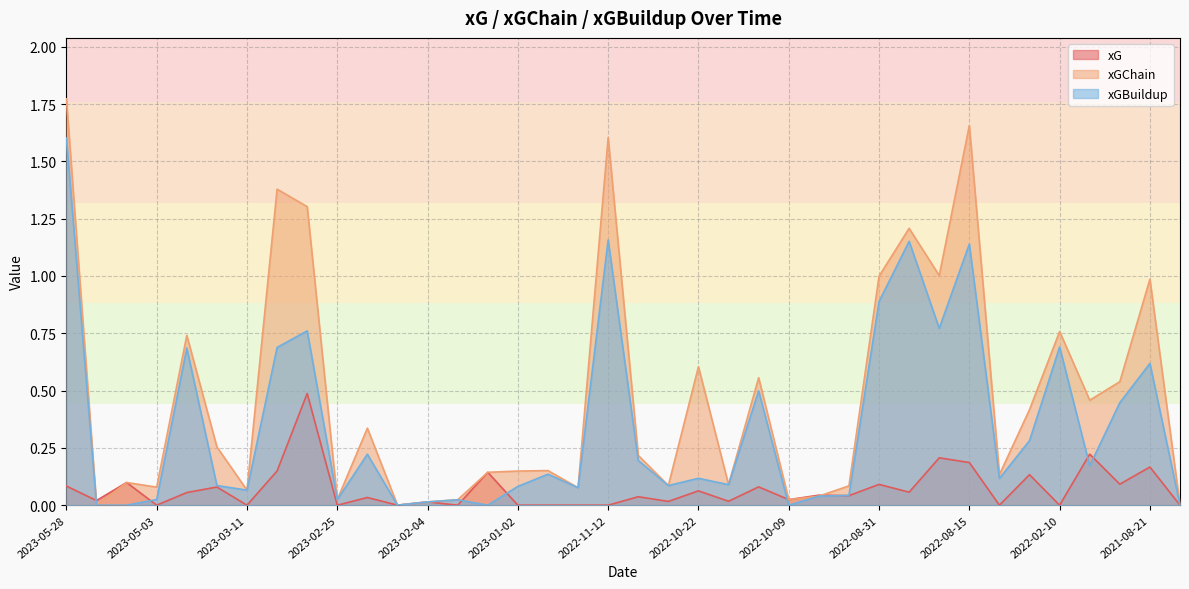

Between 2022-08-15 and 2023-04-30, which is larger?

2022-08-15